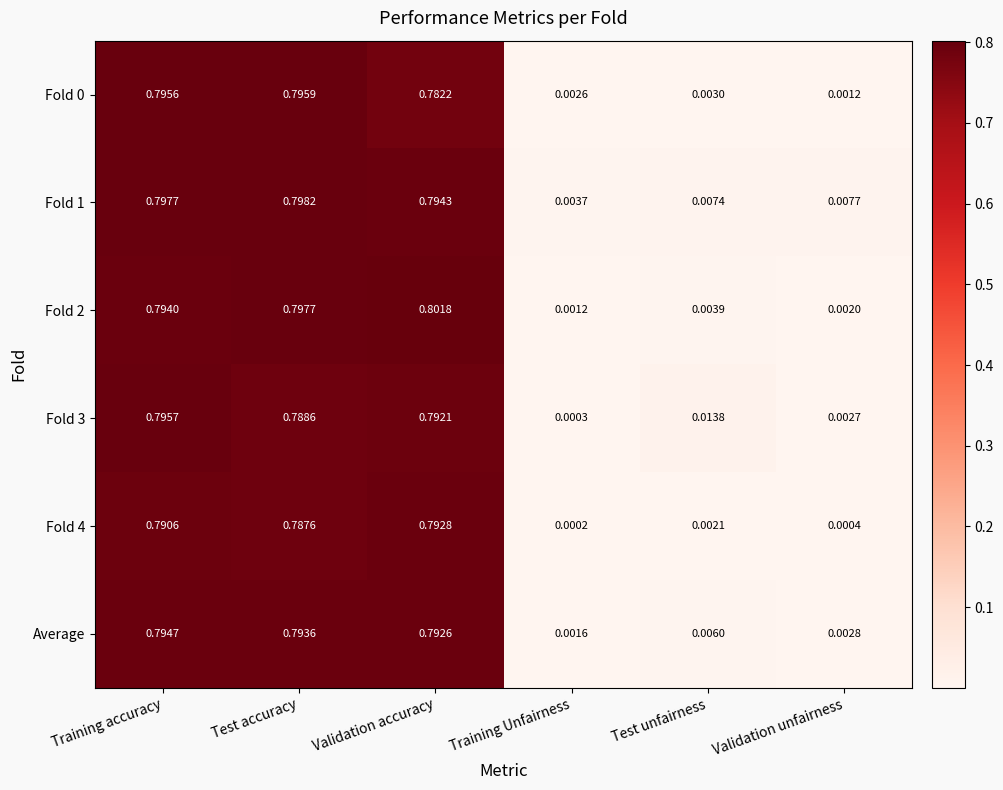

Rank the categories by Fold 4 value from highest to lowest.

Validation accuracy, Training accuracy, Test accuracy, Test unfairness, Validation unfairness, Training Unfairness